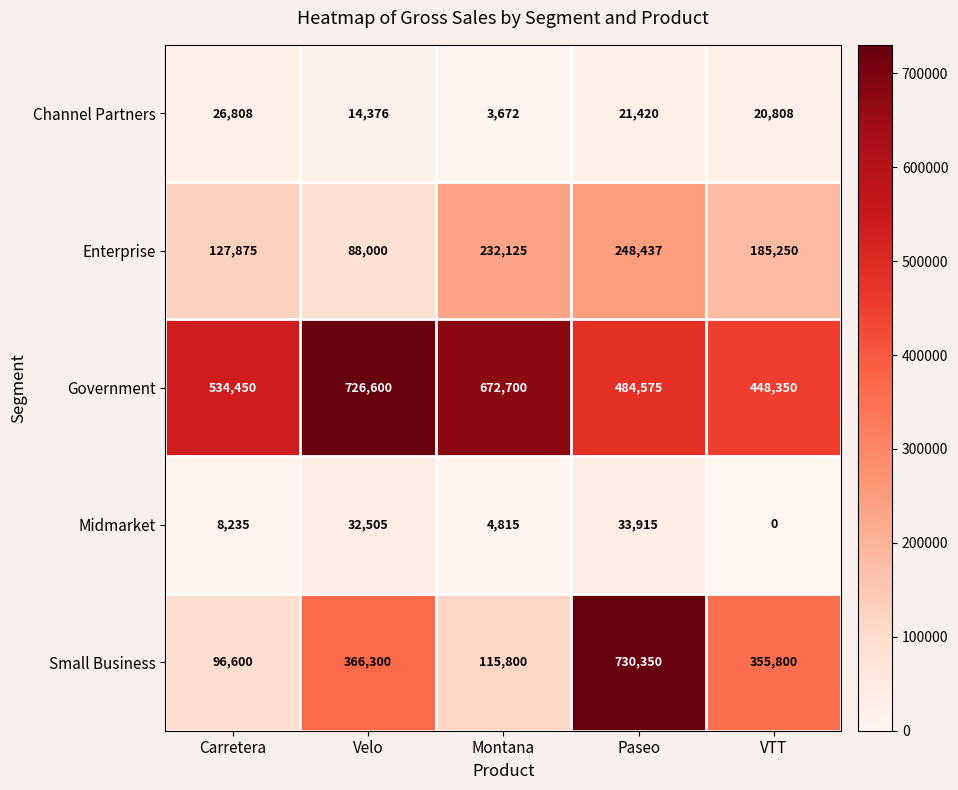

Rank the series by their maximum value, from lowest to highest.

Channel Partners, Midmarket, Enterprise, Government, Small Business